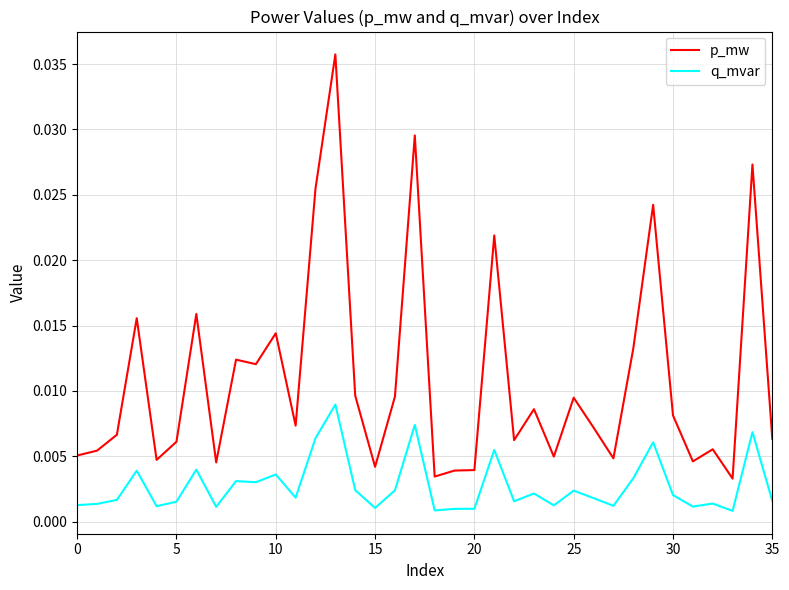

Which series has the largest range (max minus min)?

p_mw